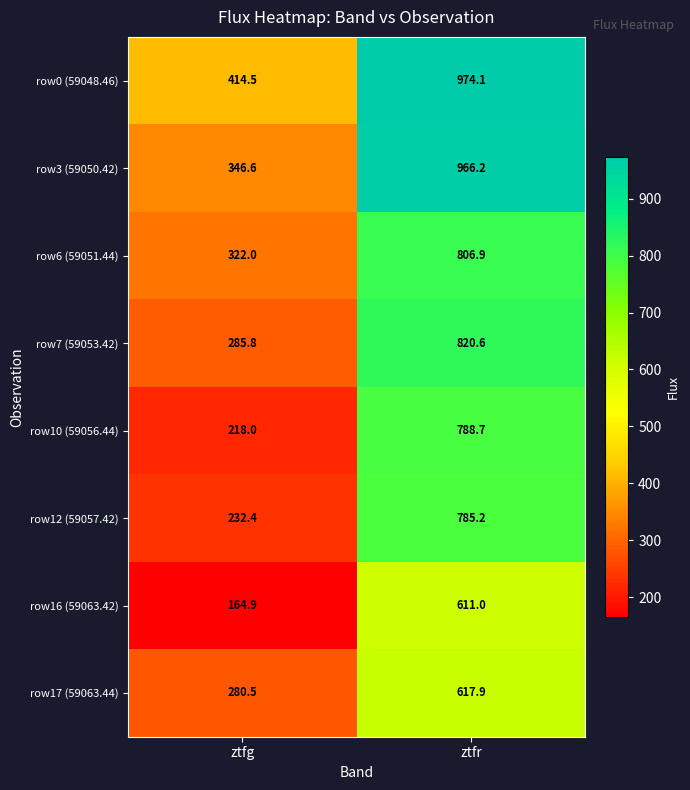

What is the difference between the row12 (59057.42) values at ztfg and ztfr?

552.8